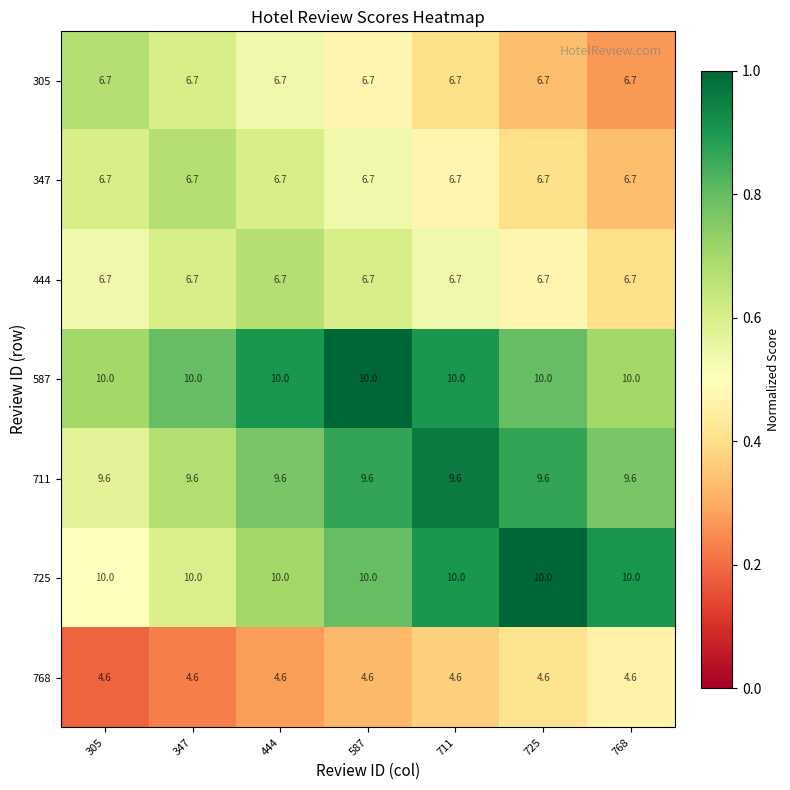

What is the maximum value for 725?

10.0